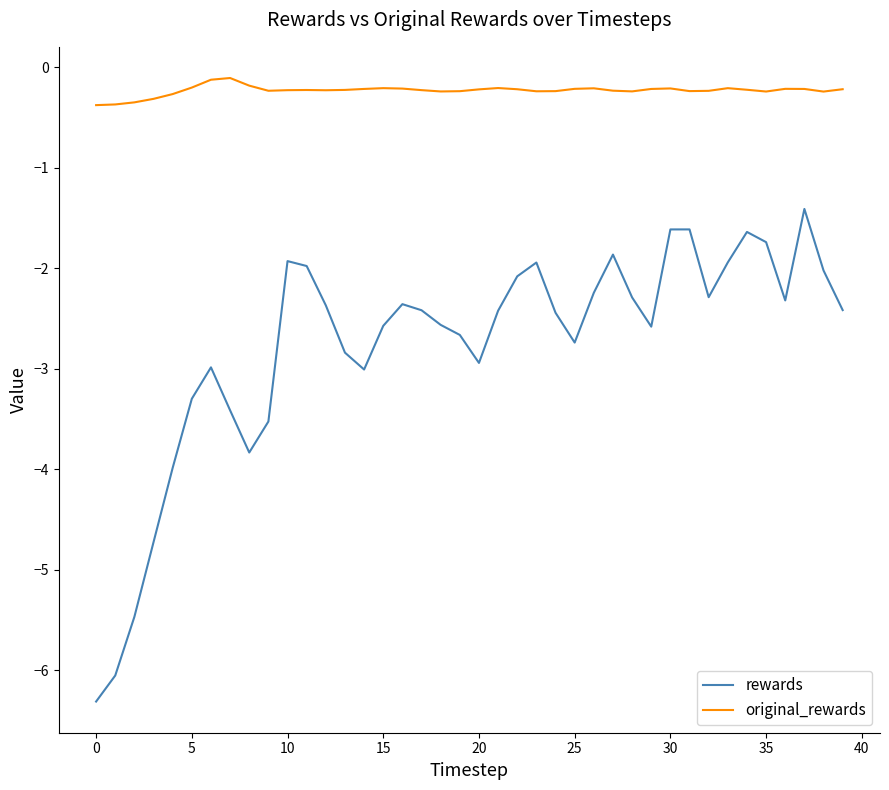

Which series has the widest spread of values?

rewards